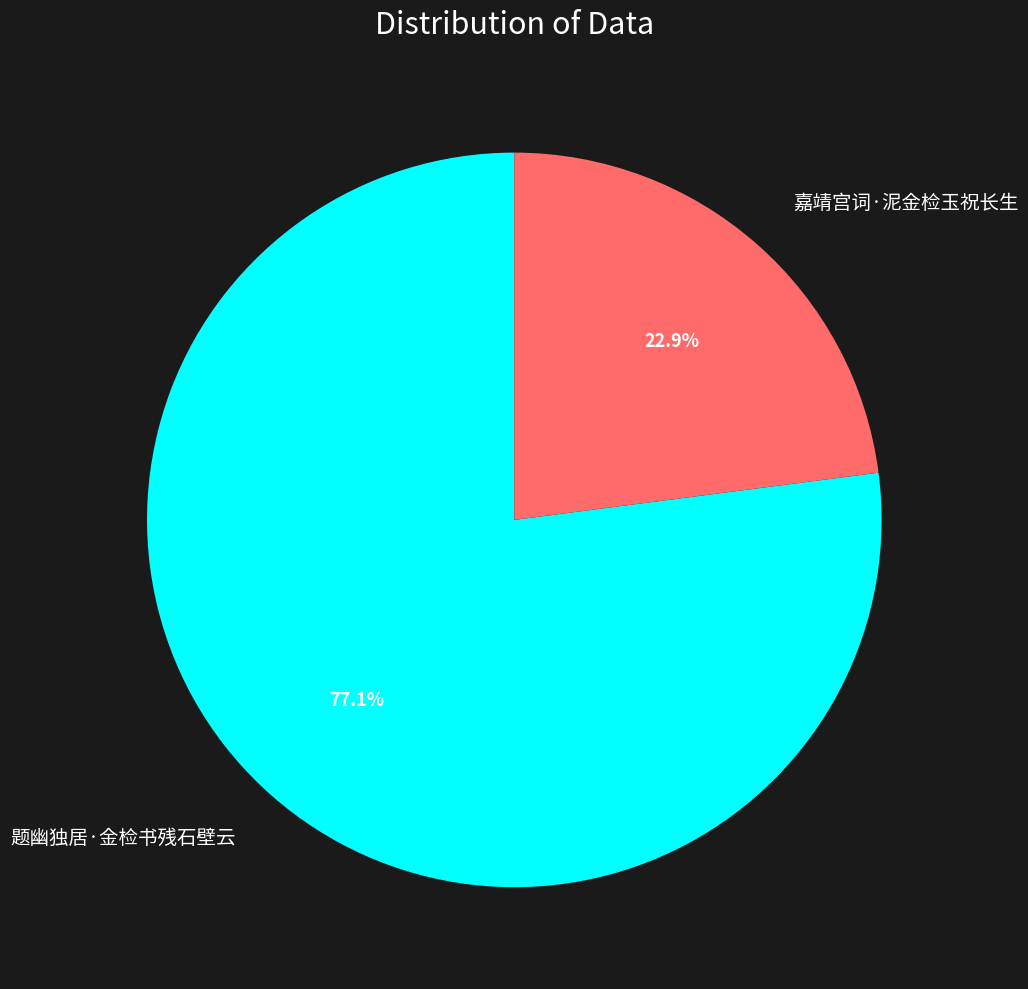

To the nearest percent, what is the average slice percentage?

50%